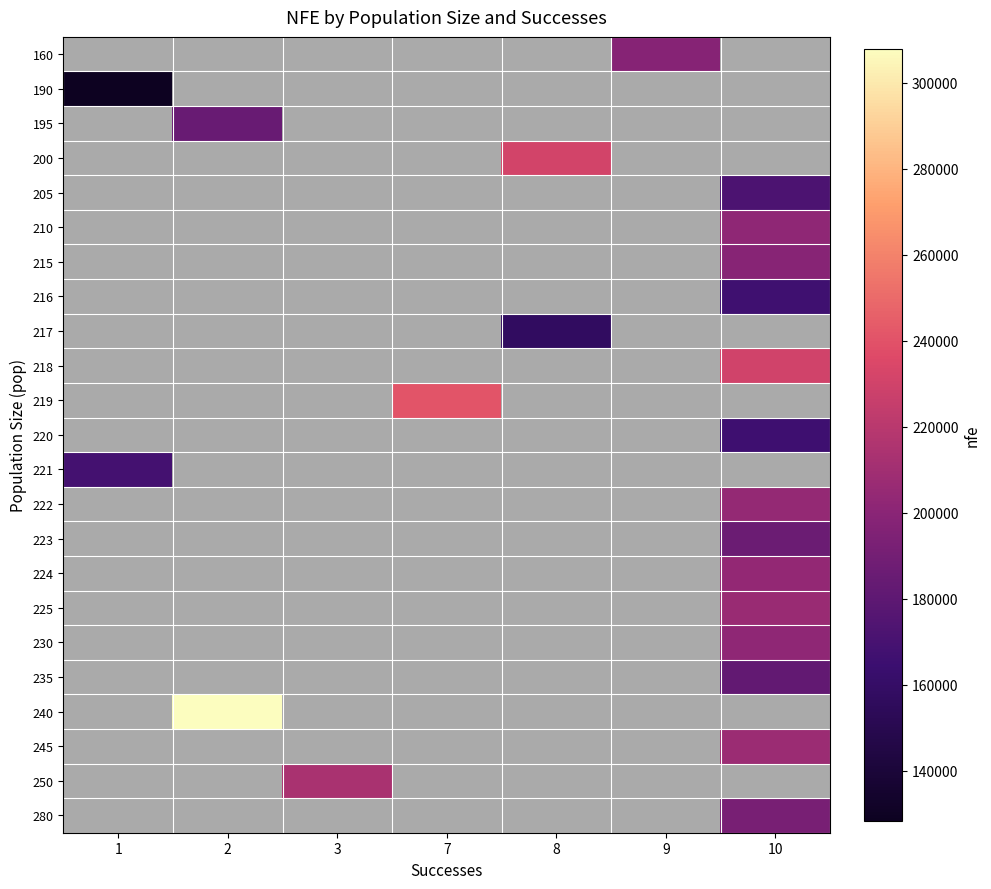

What is the minimum value shown in the chart?

128356.0